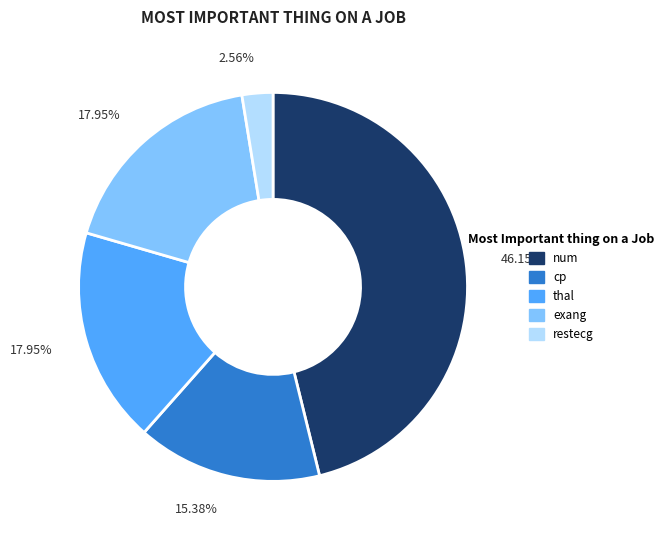

How many slices are in this pie chart?

5